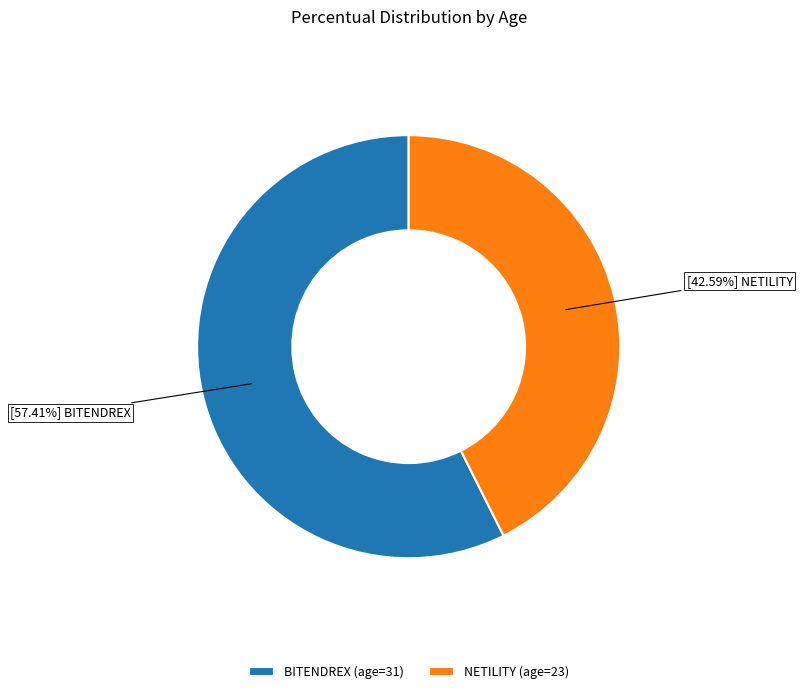

Which slice is the smallest?

NETILITY (age=23)